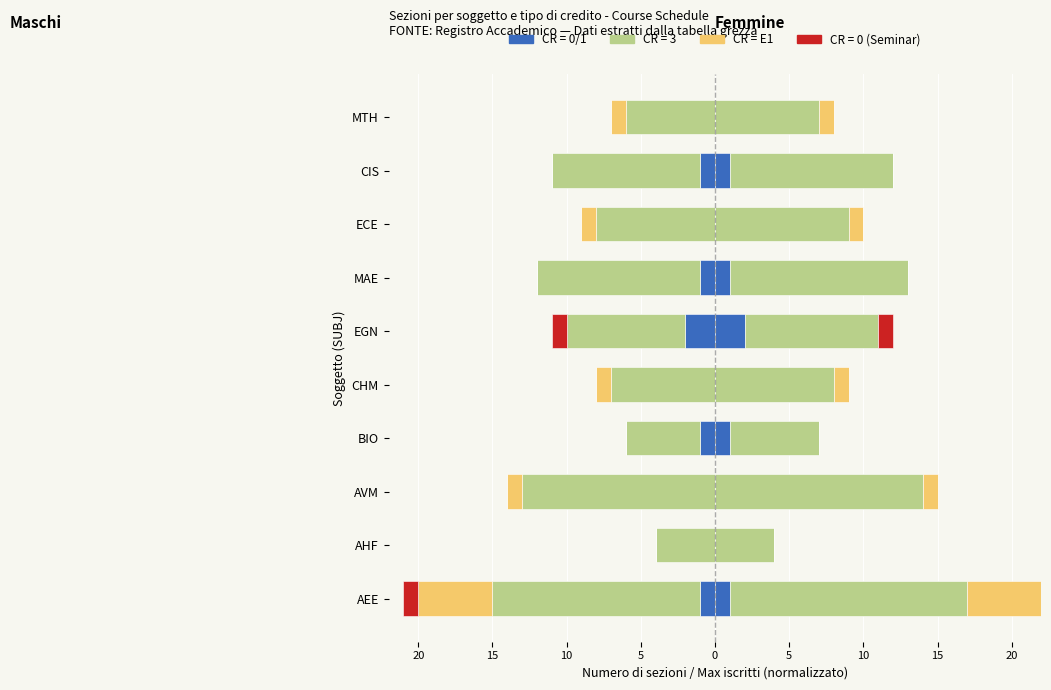

True or false: Divorziati/e has a value of 0 at MAE.

False